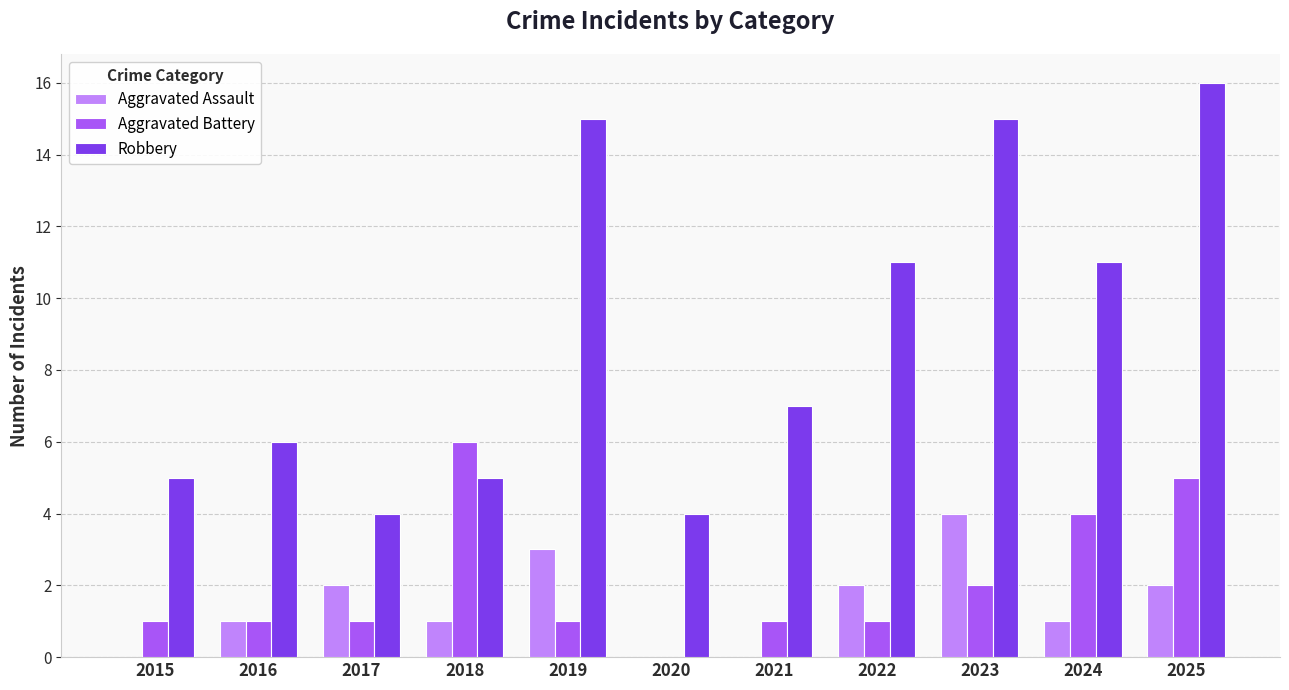

The value of Aggravated Assault at 2023 is 4. True or false?

True